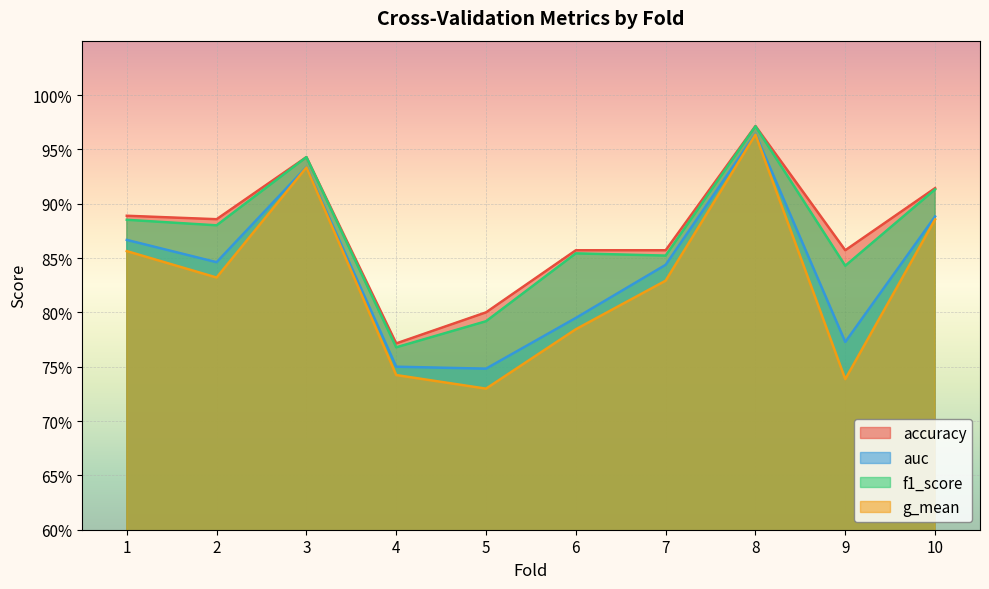

True or false: g_mean has more than 1 points higher than both neighbors.

True